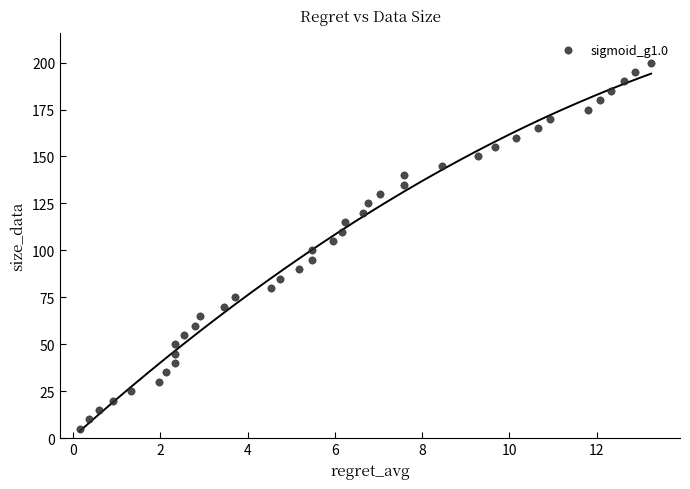

What is the range of Y values (max minus min)?

195